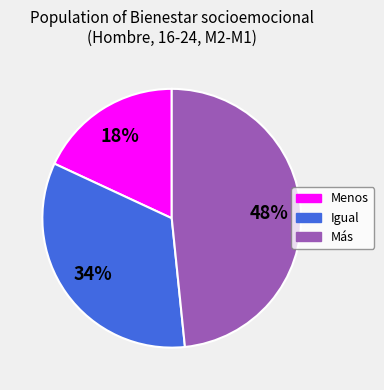

Is there a majority slice in this chart?

No